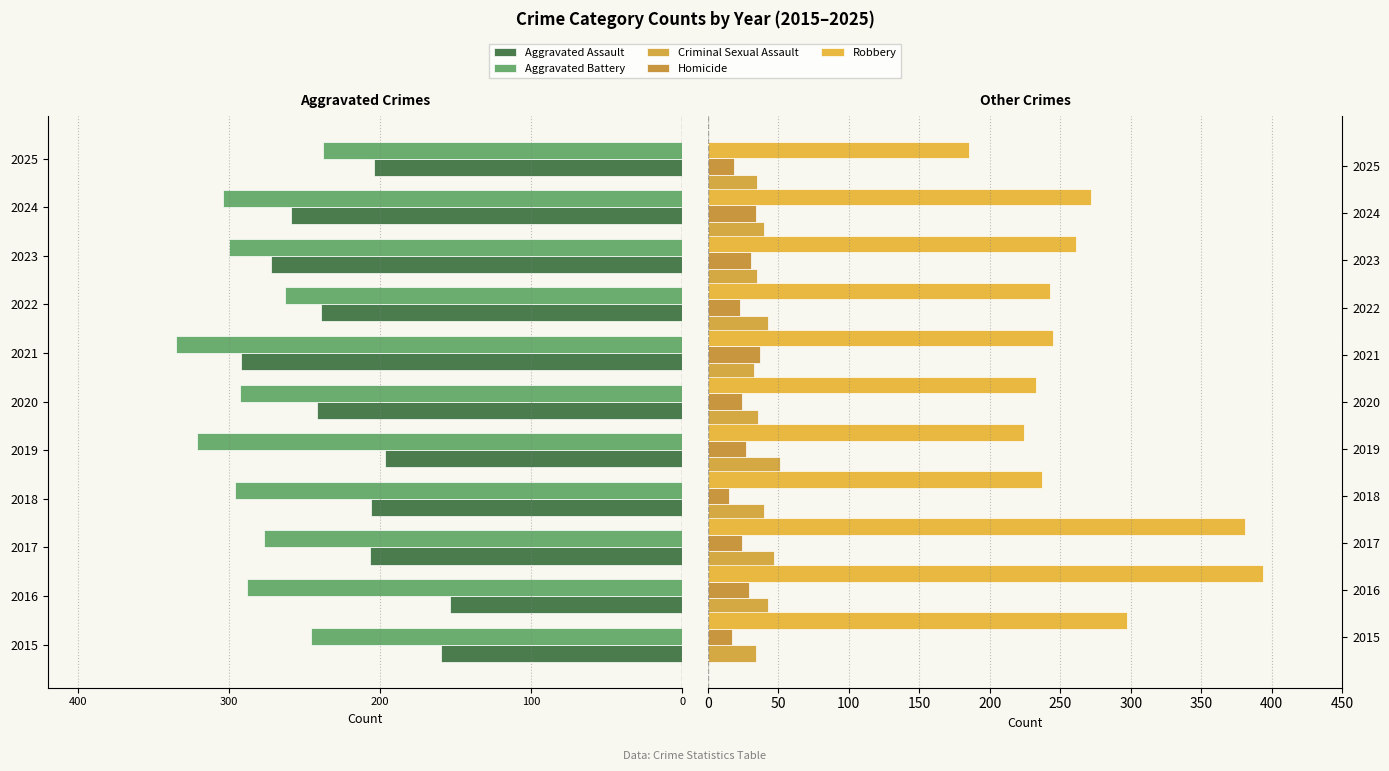

Which series has the largest total across all categories?

Robbery